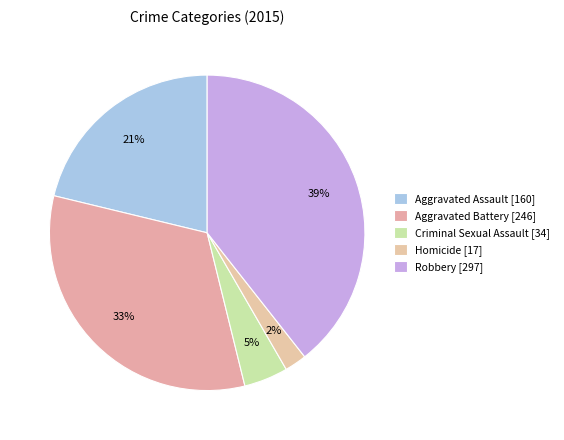

What is the smallest slice in the pie chart?

Homicide